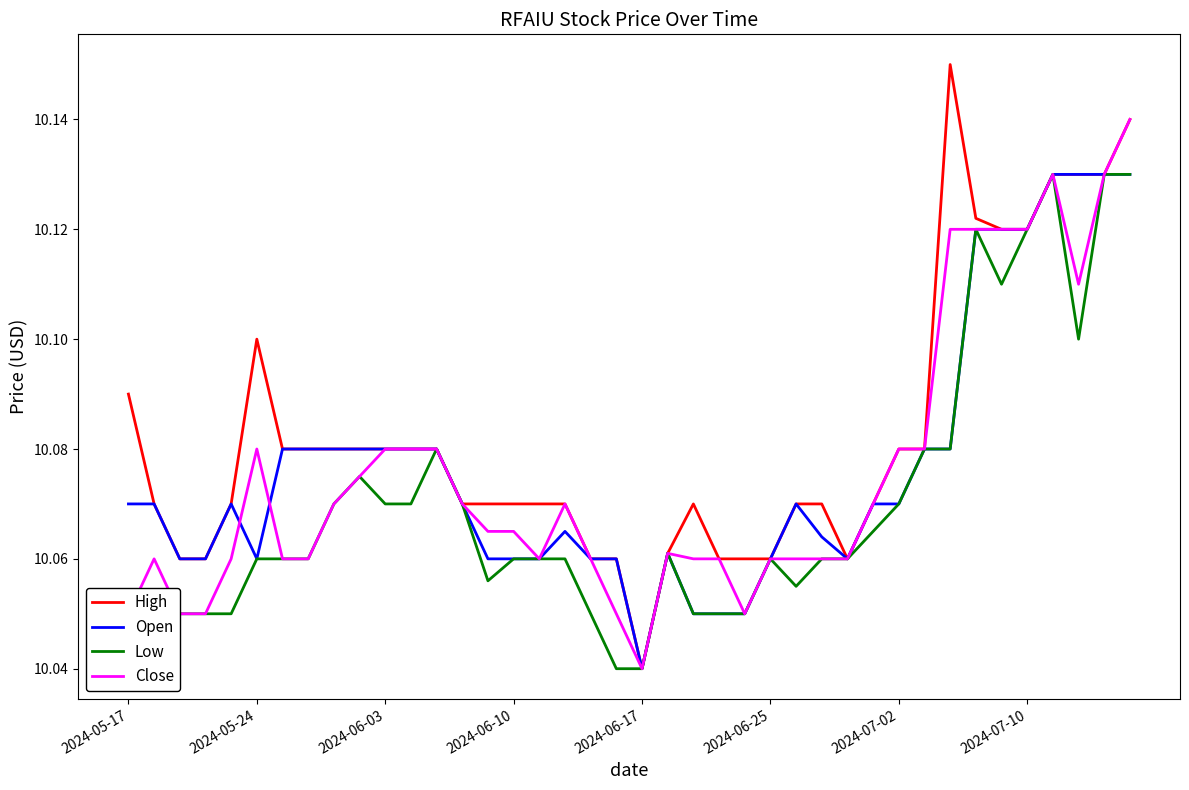

Which series has the largest total across all categories?

High